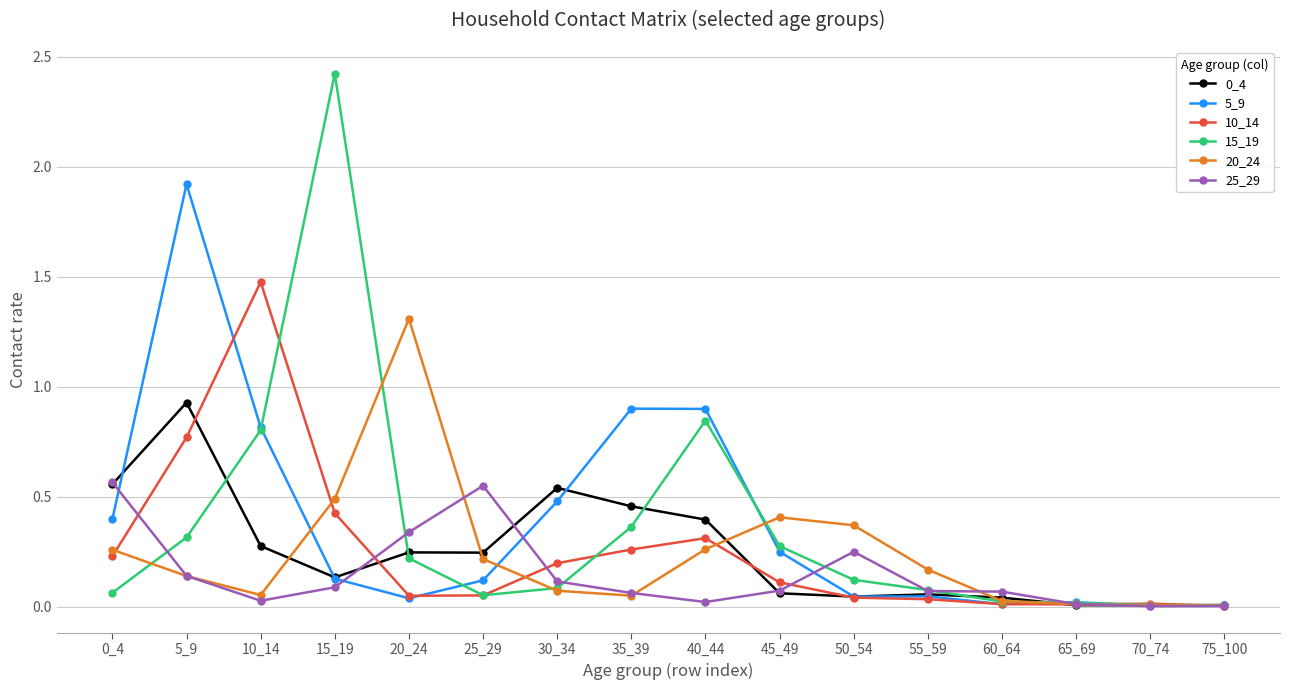

What is the highest value of the 5_9 series?

1.9